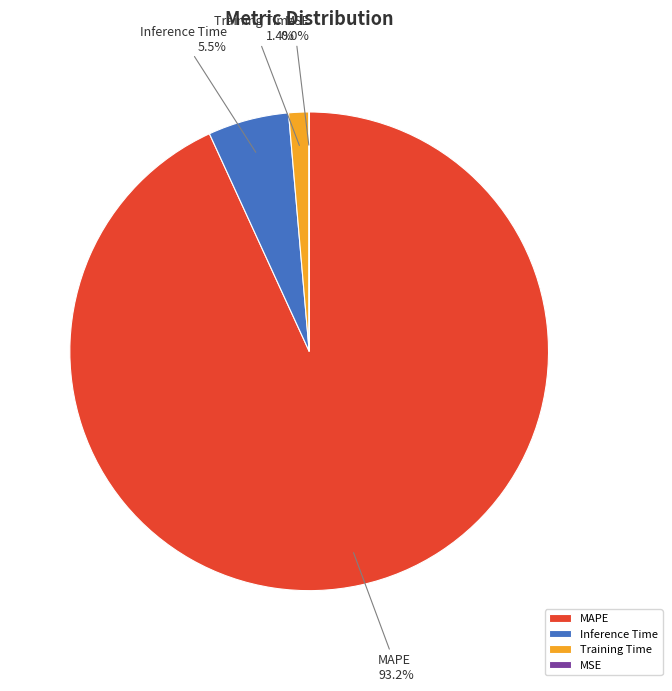

To the nearest percent, what is the average slice percentage?

25%